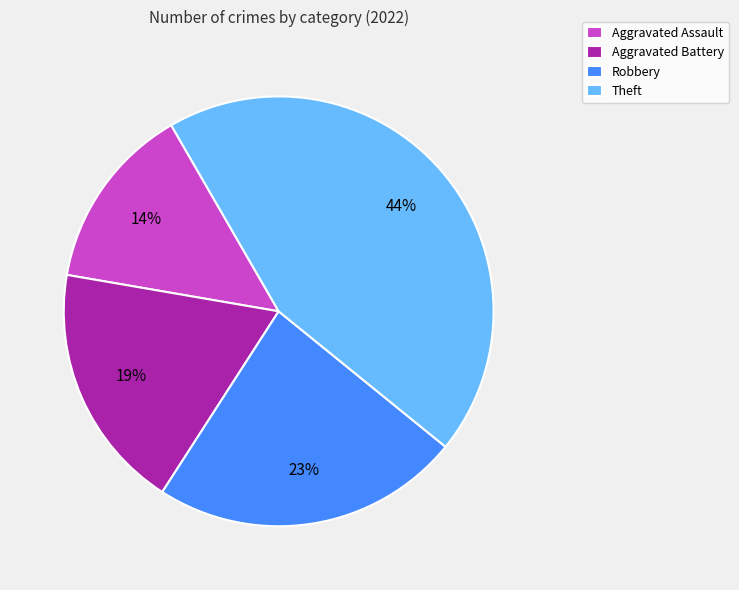

What is the smallest slice in the pie chart?

Aggravated Assault